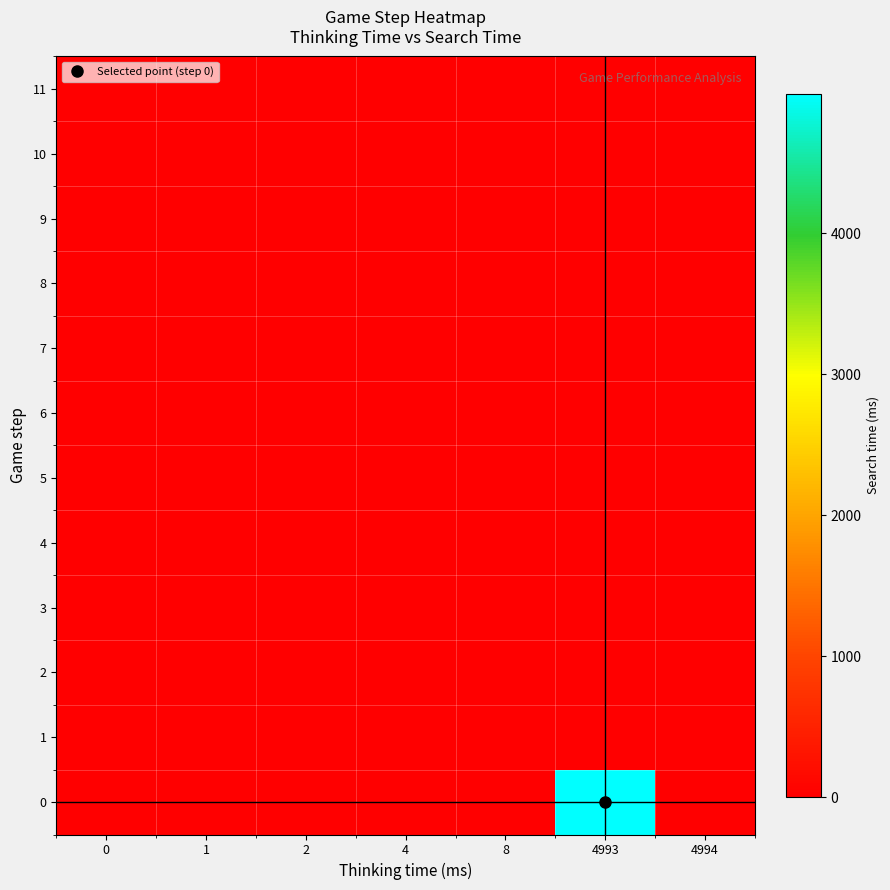

Rank the series at 8 from highest to lowest value.

row_0, row_1, row_2, row_3, row_4, row_5, row_6, row_7, row_8, row_9, row_10, row_11